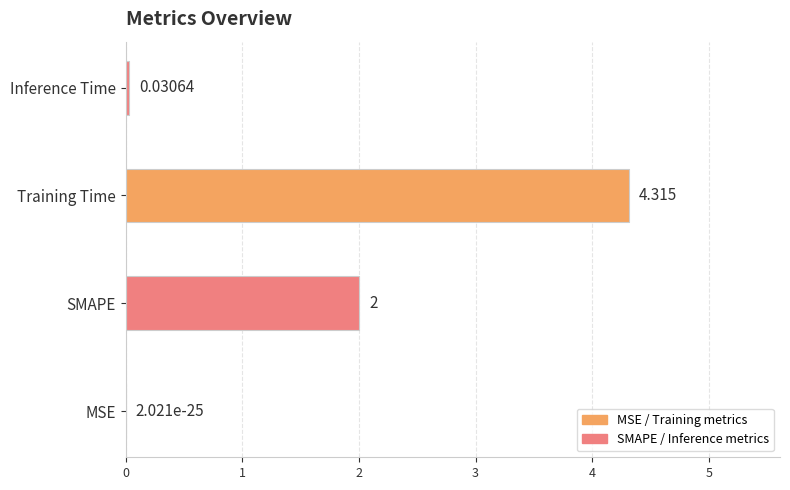

Where is the data nearest to the value 2?

SMAPE